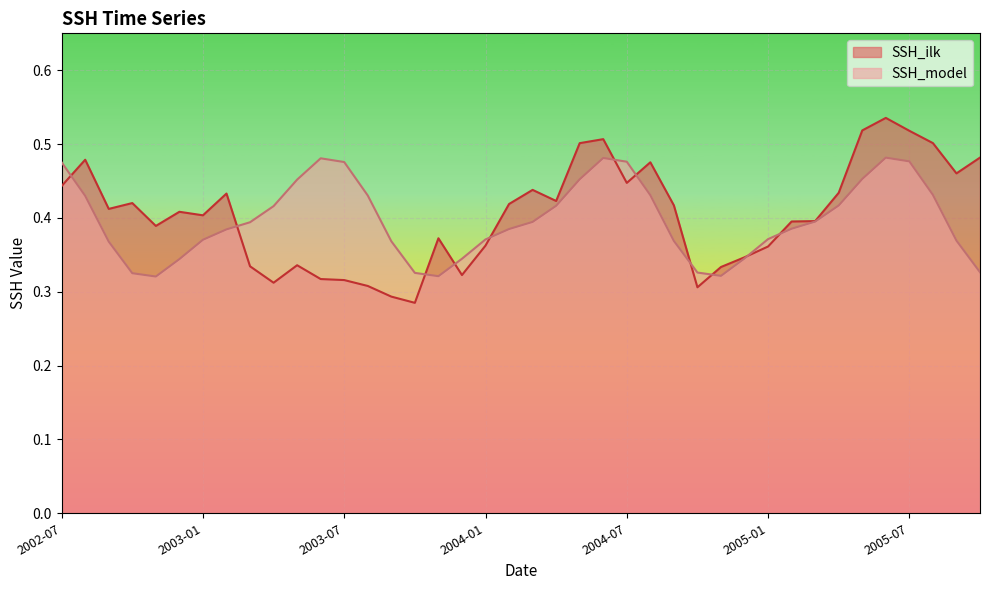

What is the label of the 21st point from the right?

2004-02